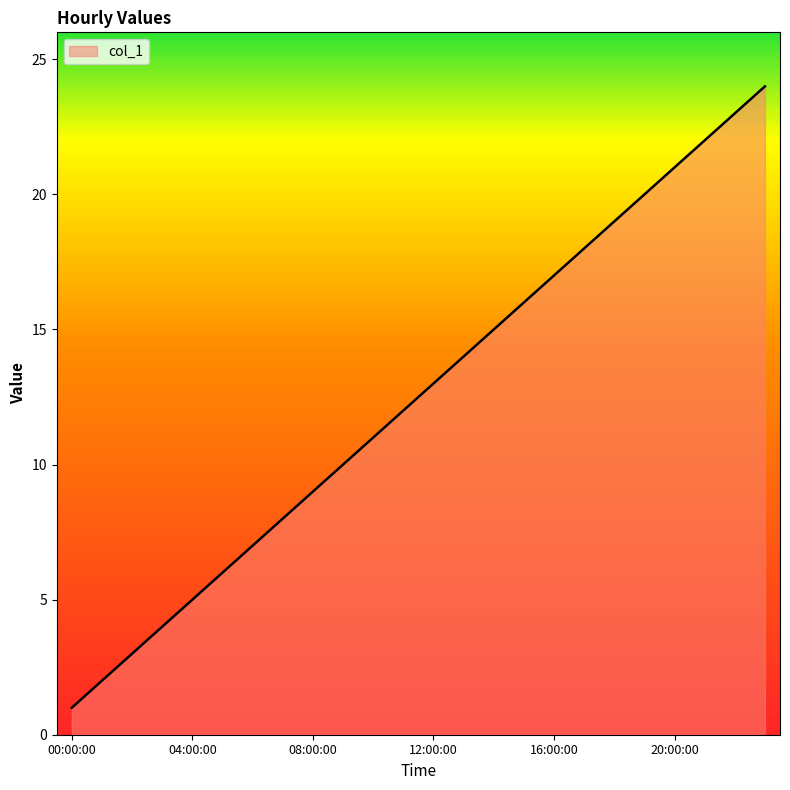

Does the chart display data point markers on the line(s)?

No